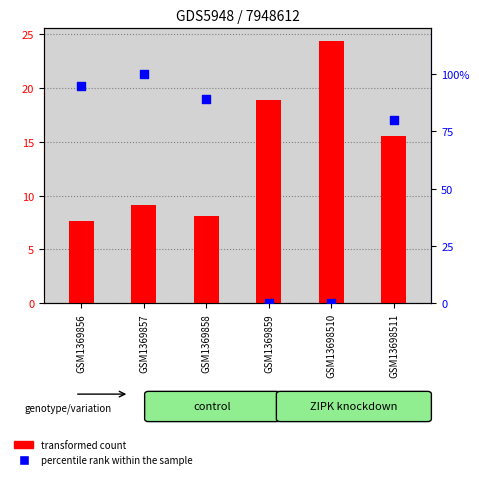

At how many categories does at least one series exceed 36?

4